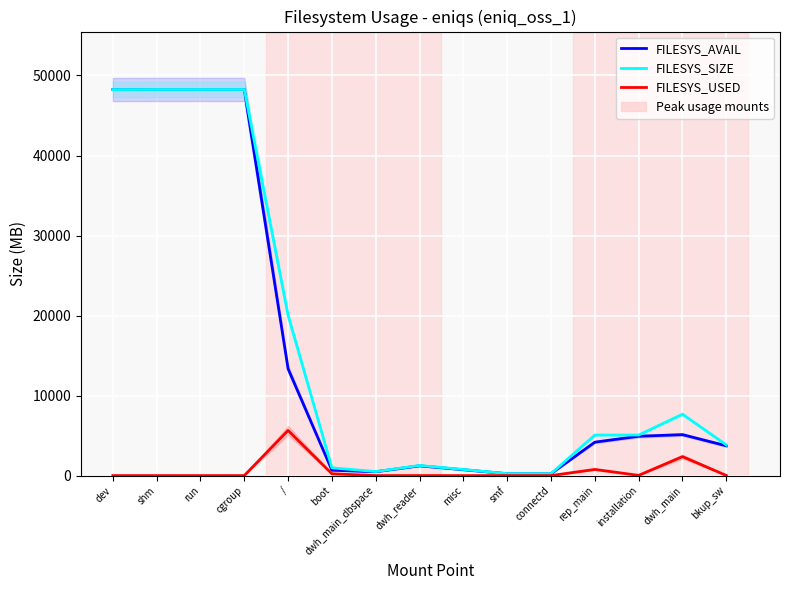

The FILESYS_AVAIL series shows 4918 at installation. True or false?

True